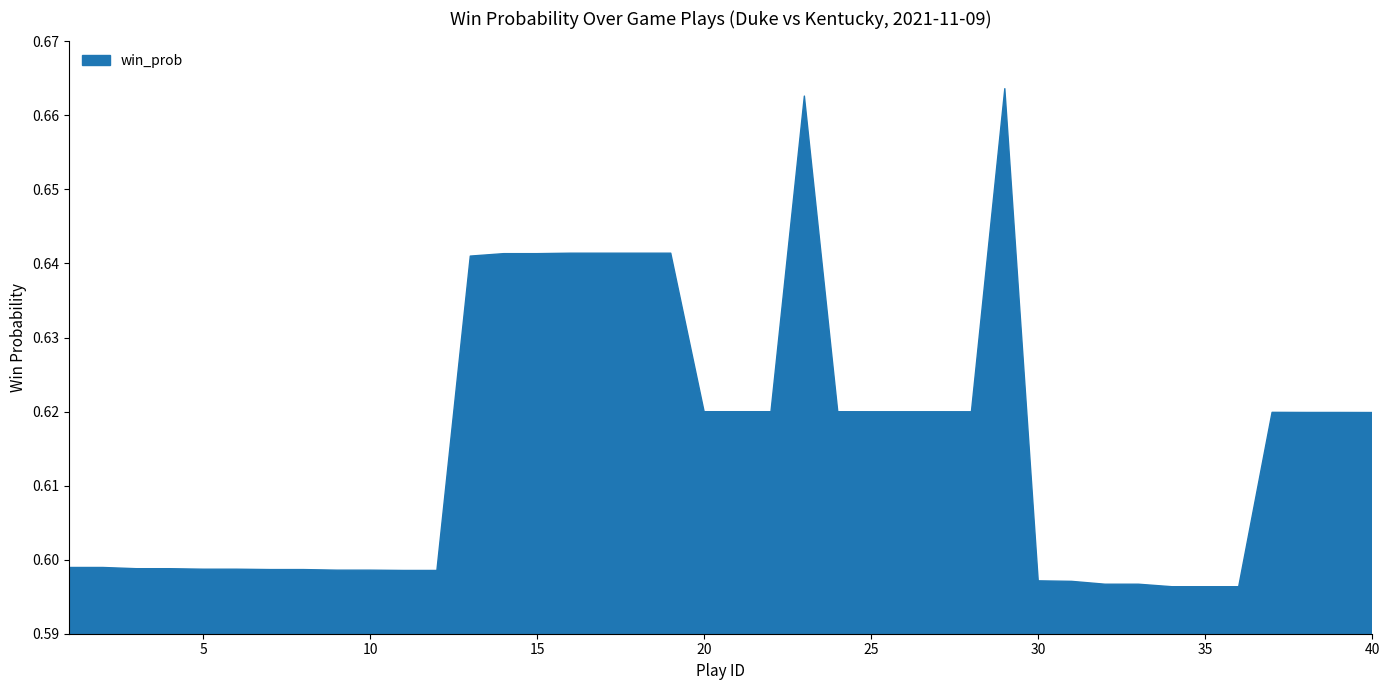

Reading right to left, what are all the values shown in this chart?

0.6	0.6	0.6	0.6	0.6	0.6	0.6	0.6	0.6	0.6	0.6	0.7	0.6	0.6	0.6	0.6	0.6	0.7	0.6	0.6	0.6	0.6	0.6	0.6	0.6	0.6	0.6	0.6	0.6	0.6	0.6	0.6	0.6	0.6	0.6	0.6	0.6	0.6	0.6	0.6